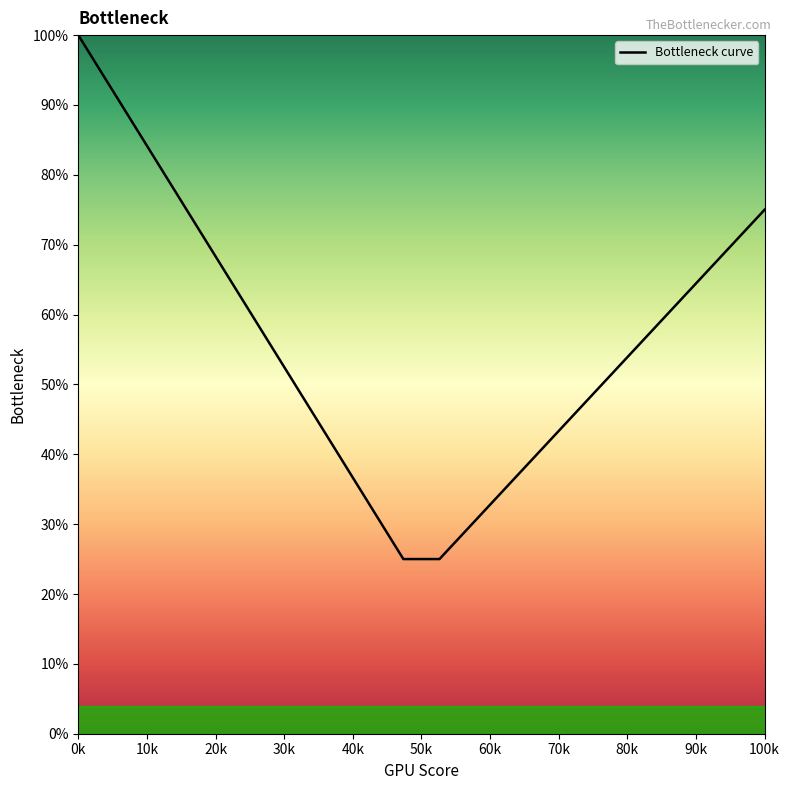

What is the maximum value shown in the chart?

100.0